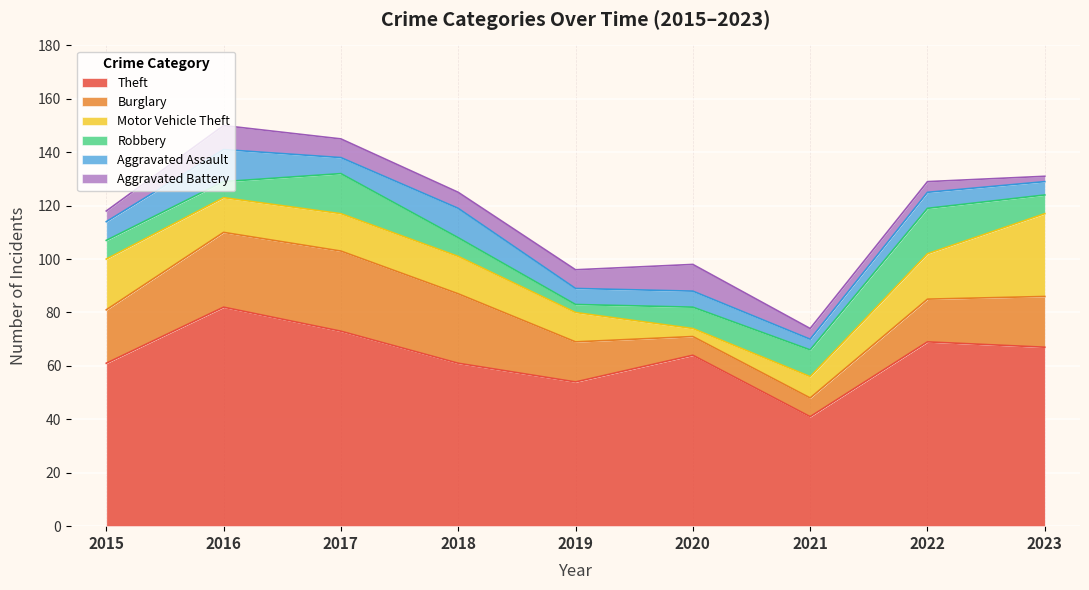

The Theft series shows 41 at 2021. True or false?

True